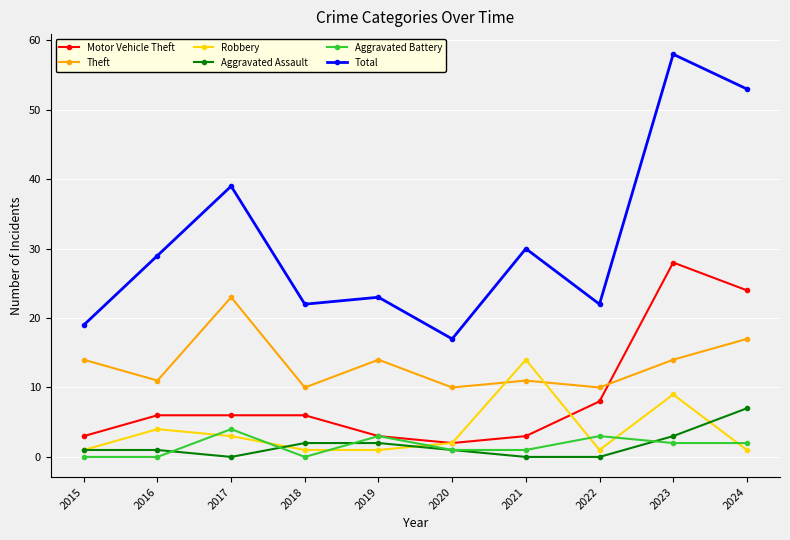

How many interior local peaks does the Robbery series have?

3